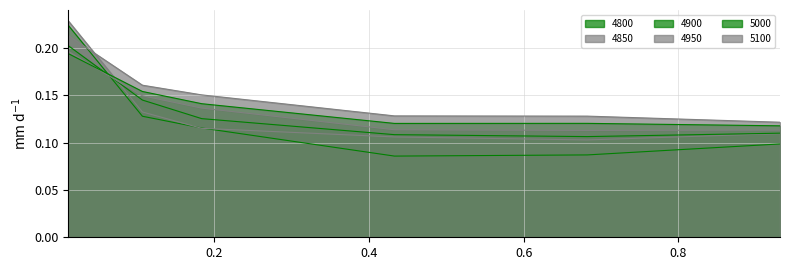

In 4850, how many points are lower than both neighbors (excluding endpoints)?

1